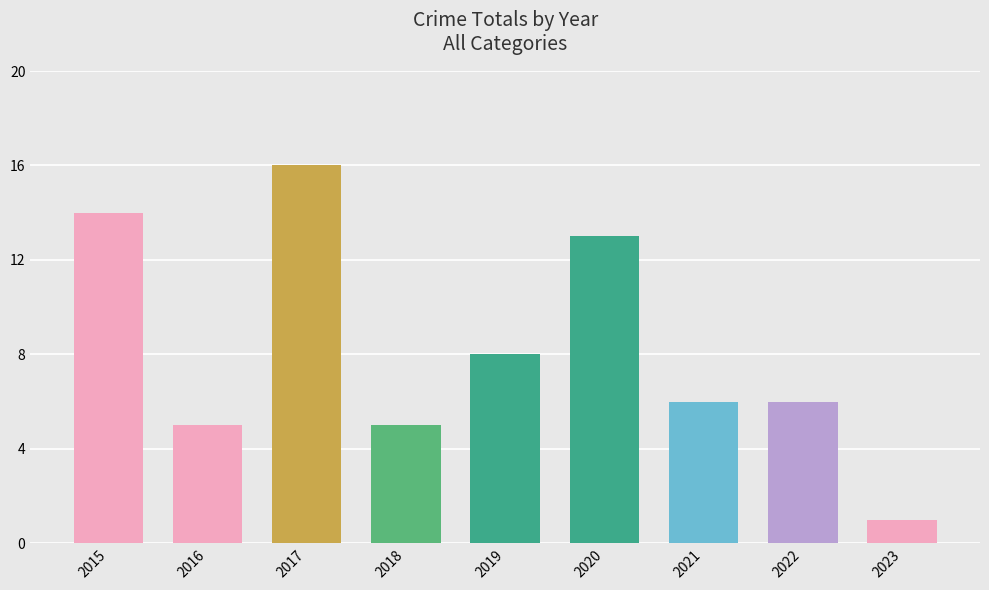

What is the difference between the second highest and second lowest values?

9